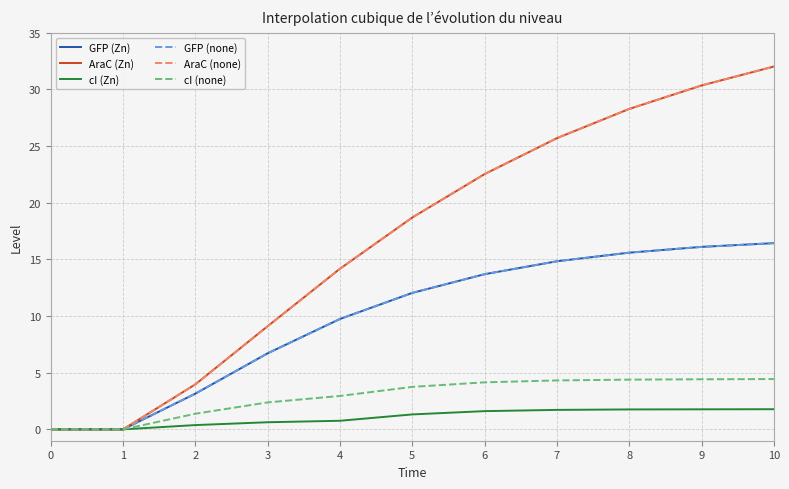

At how many categories does at least one series exceed 14?

7